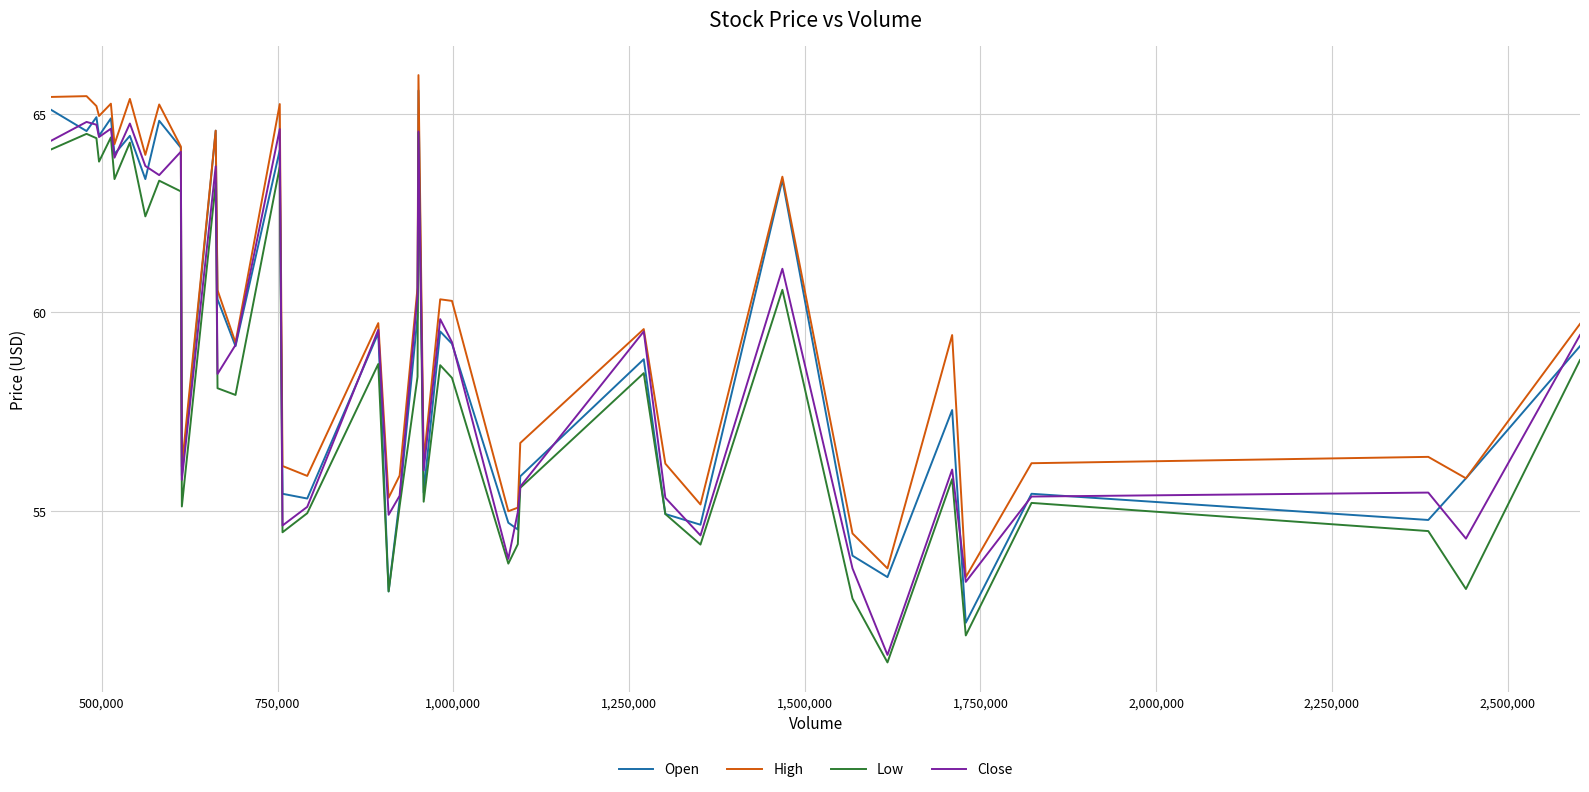

What is the highest value of the Open series?

65.6